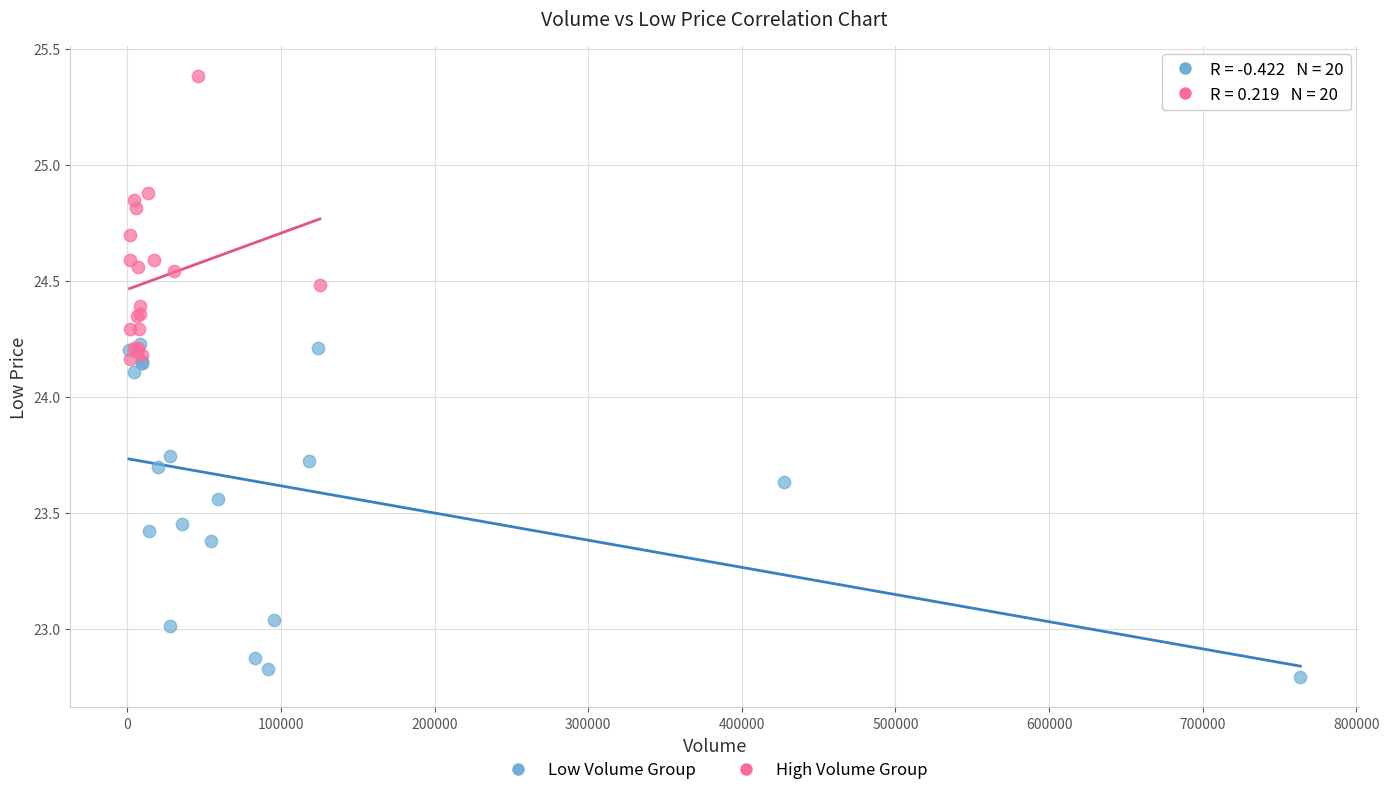

Which series contains the lowest Y value?

Low Volume Group